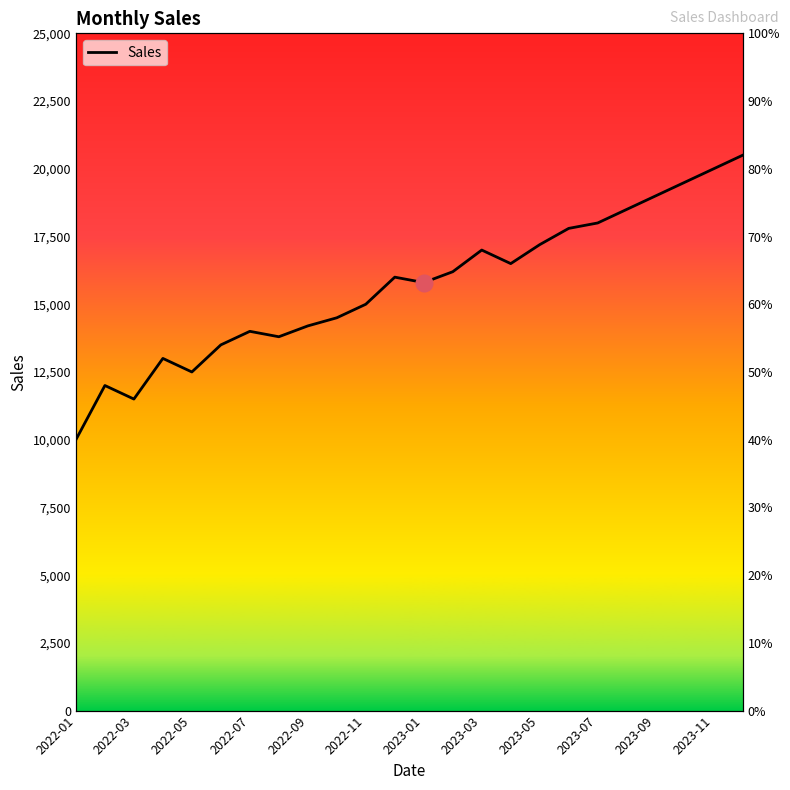

How many data points does each series have?

24